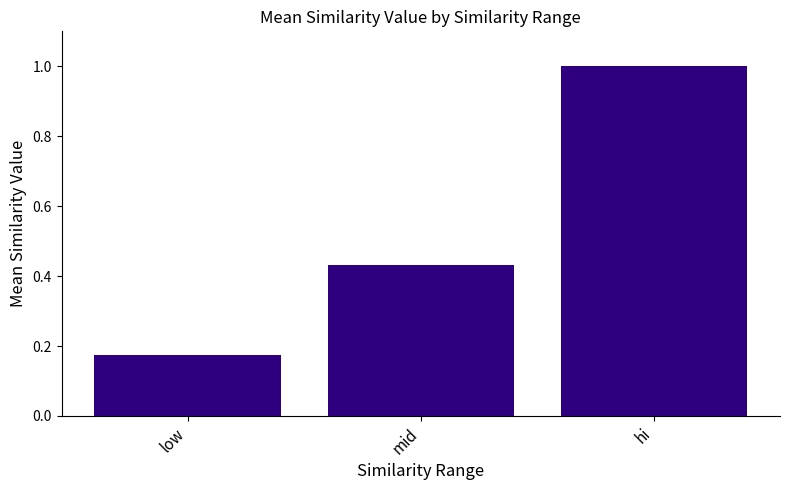

What is the maximum value shown in the chart?

1.0